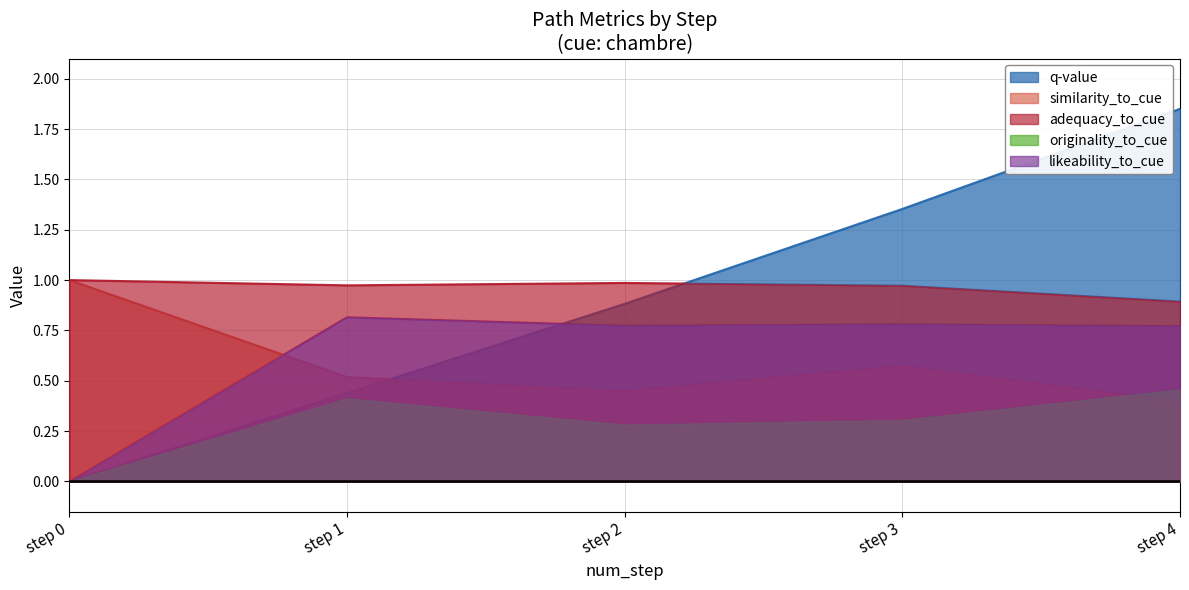

What are all the series names shown in the legend?

q-value, similarity_to_cue, adequacy_to_cue, originality_to_cue, likeability_to_cue